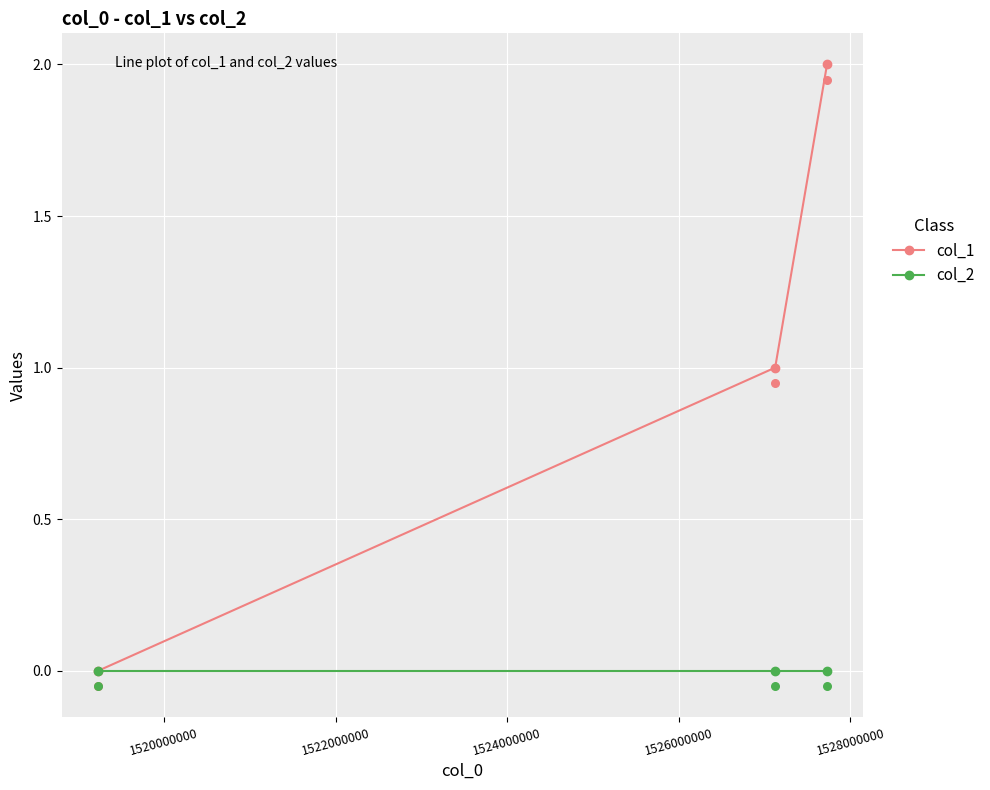

At how many categories does at least one series exceed 1?

1